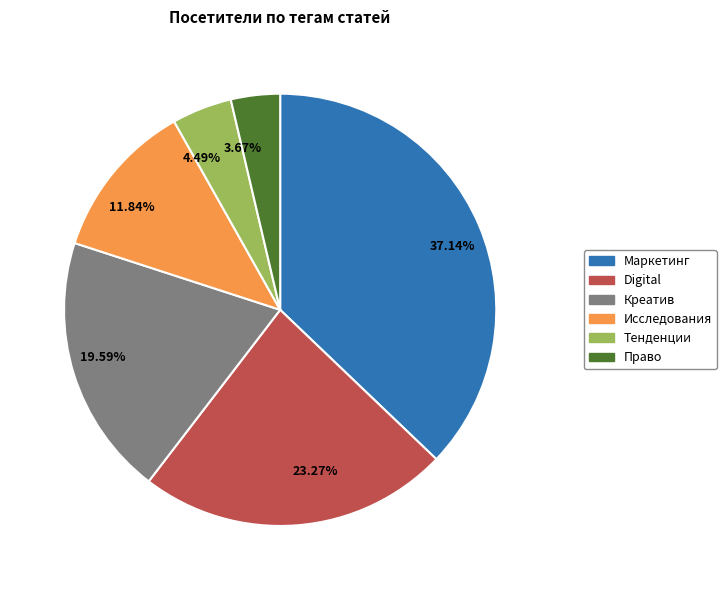

To the nearest percent, what is the average slice percentage?

17%